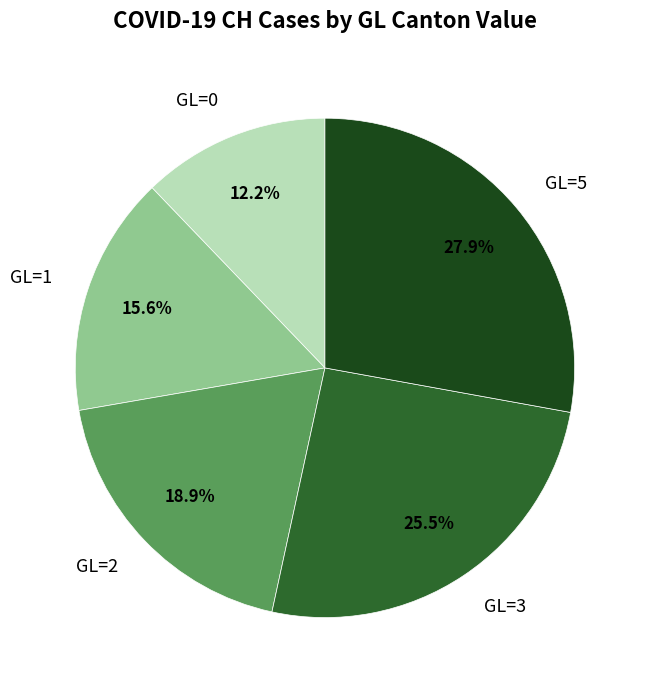

Which slice is the smallest?

GL=0